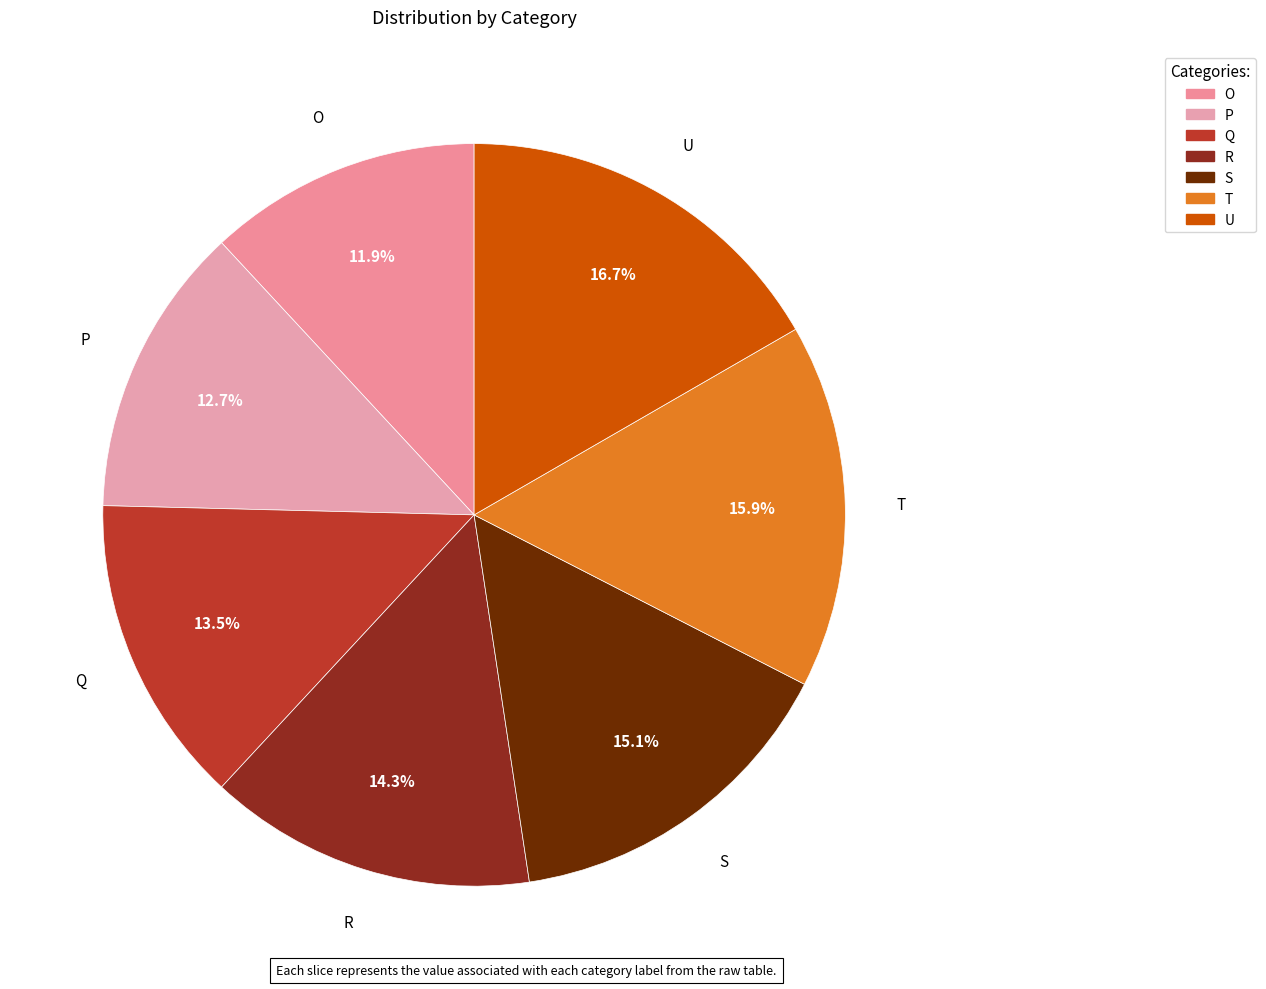

Which has a higher value, R or T?

T